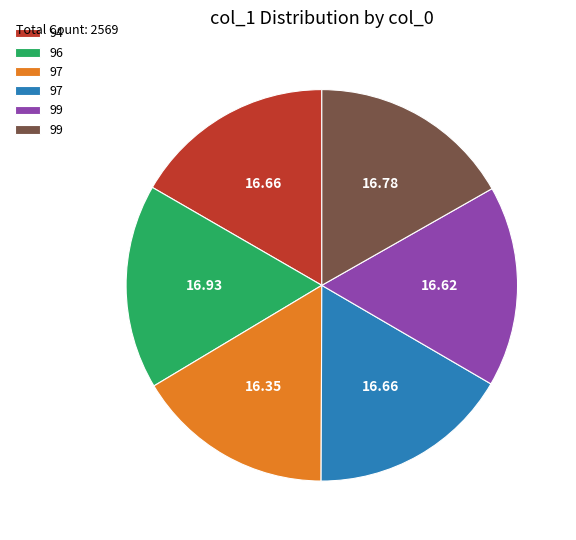

Is there a majority slice in this chart?

No